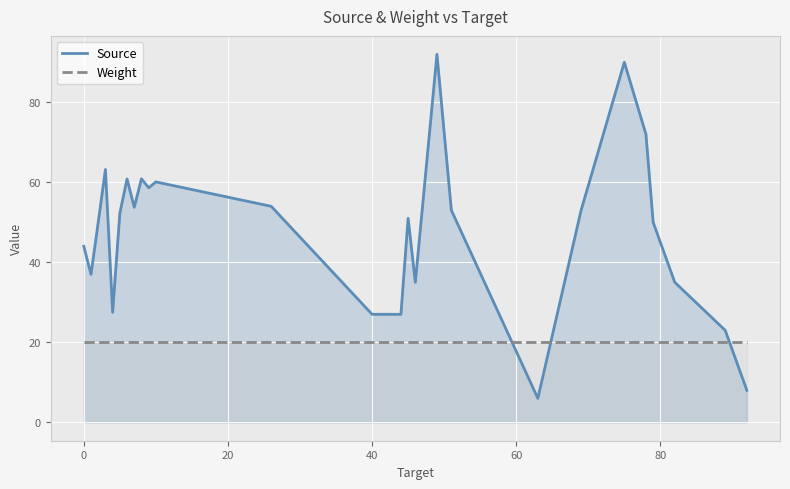

What is the highest value of the Source series?

92.0